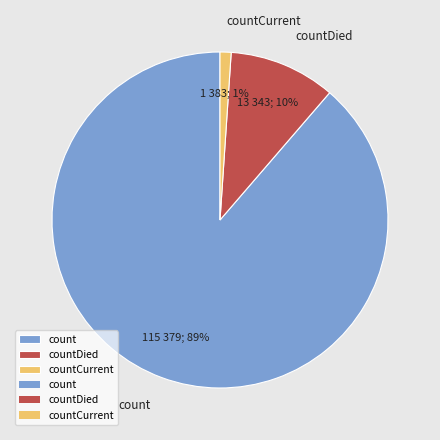

Which category has the smallest portion of the pie?

countCurrent